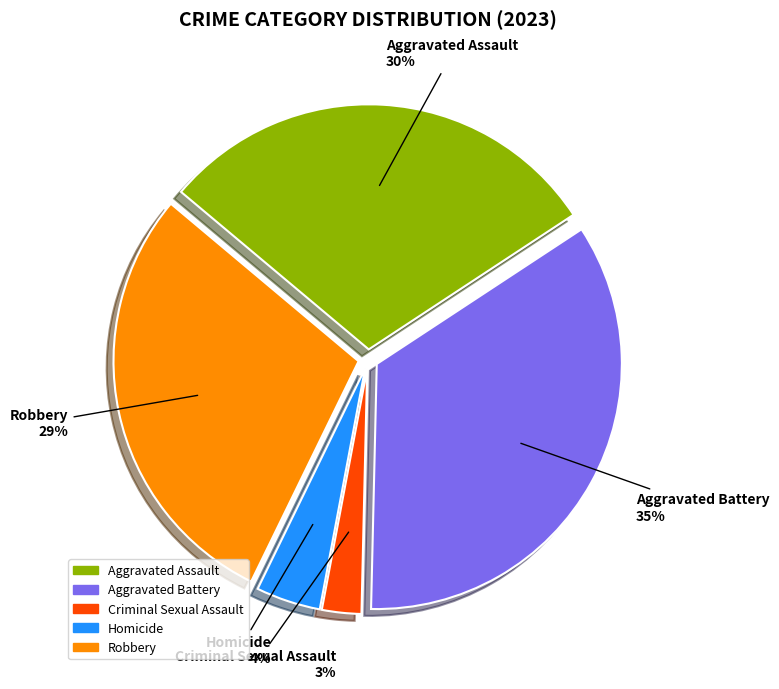

To the nearest percent, what portion does Aggravated Battery represent?

35%